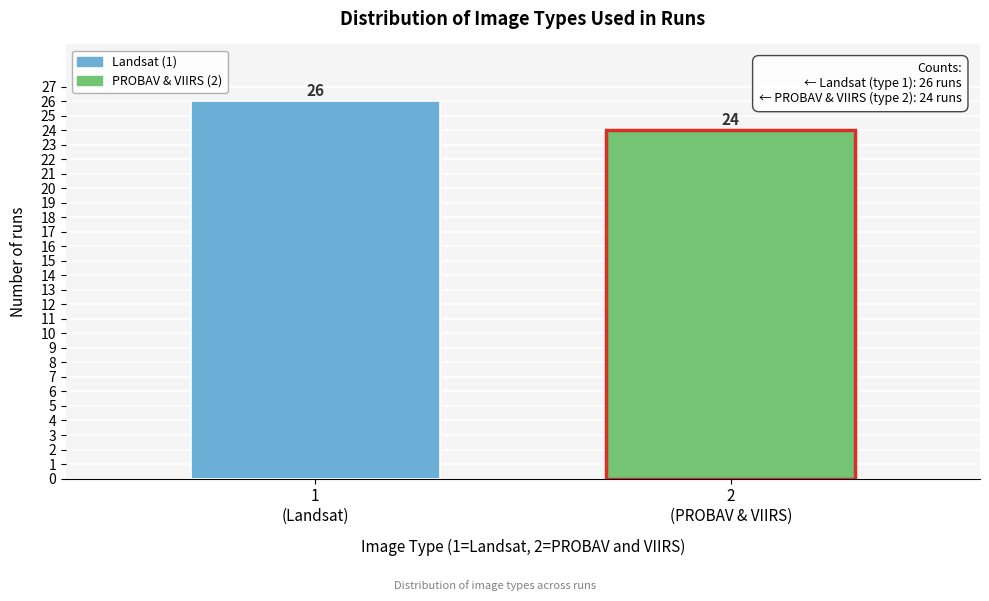

Reading left to right, what are all the values shown in this chart?

26	24